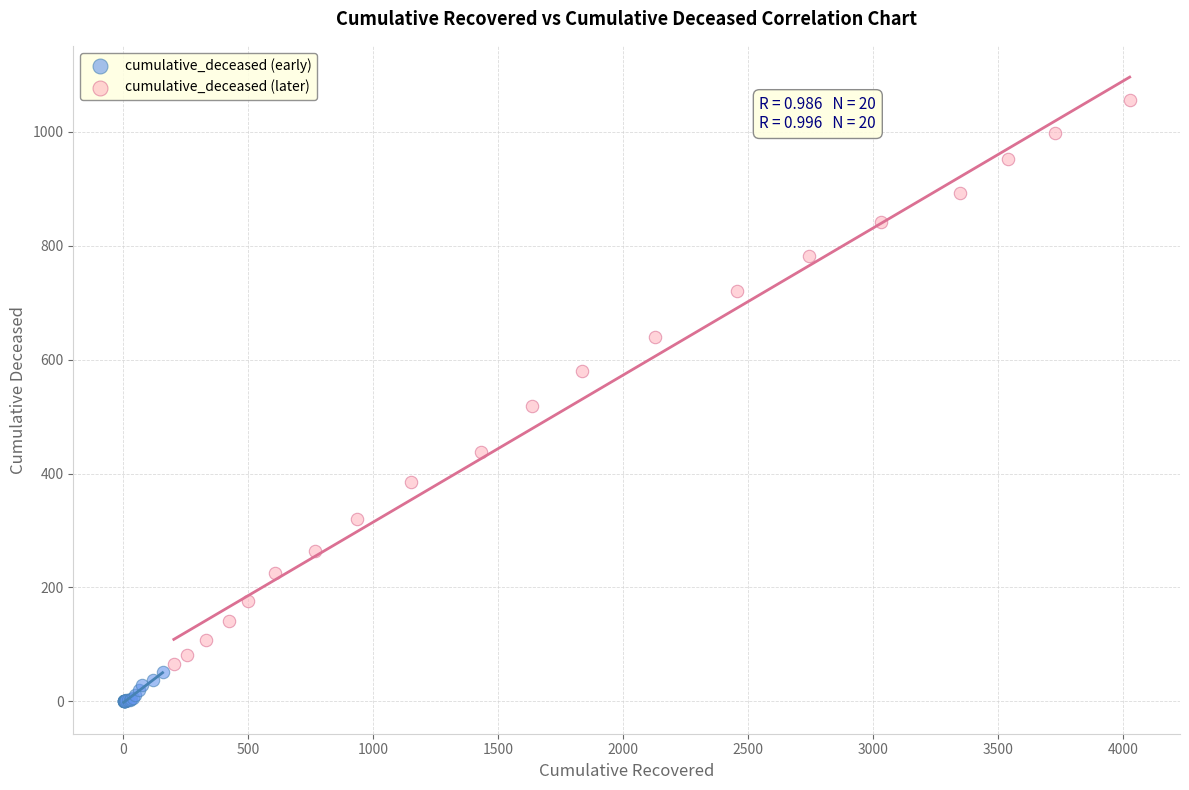

Which series contains the highest Y value?

cumulative_deceased (later)